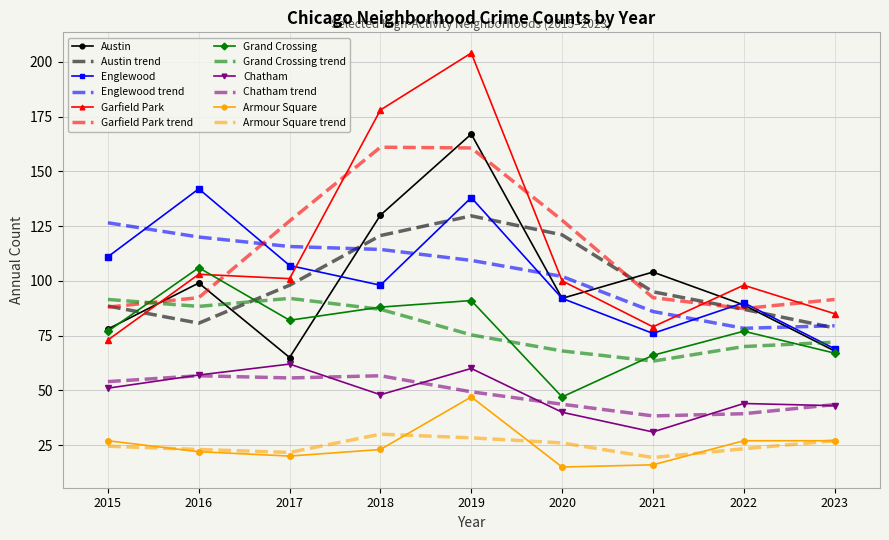

At how many categories does at least one series exceed 121?

6